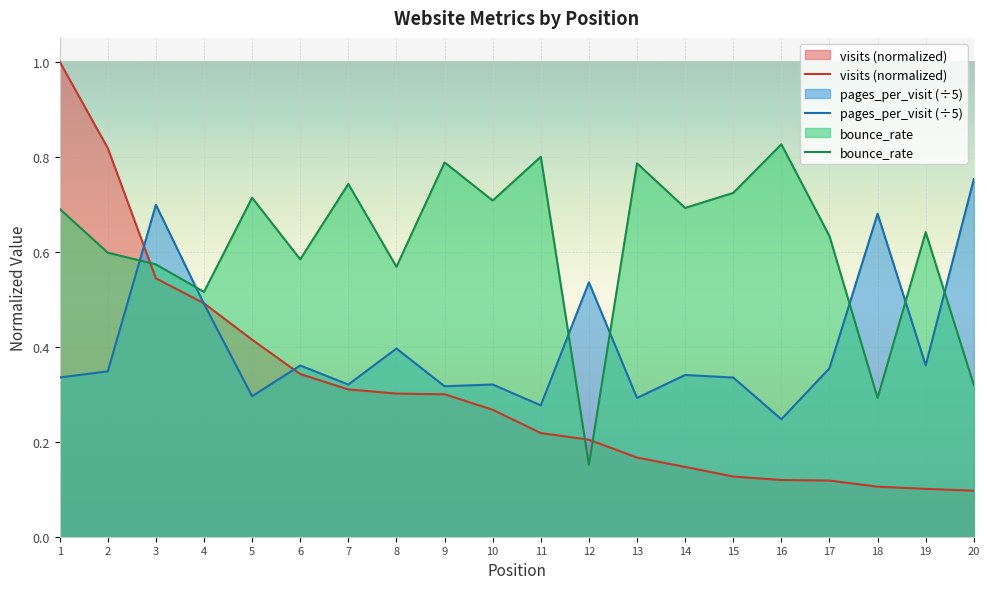

Reading right to left, list all the values displayed in this chart.

visits (normalized): 0.1	0.1	0.1	0.1	0.1	0.1	0.1	0.2	0.2	0.2	0.3	0.3	0.3	0.3	0.3	0.4	0.5	0.5	0.8	1.0
pages_per_visit (÷5): 0.8	0.4	0.7	0.4	0.2	0.3	0.3	0.3	0.5	0.3	0.3	0.3	0.4	0.3	0.4	0.3	0.5	0.7	0.3	0.3
bounce_rate: 0.3	0.6	0.3	0.6	0.8	0.7	0.7	0.8	0.2	0.8	0.7	0.8	0.6	0.7	0.6	0.7	0.5	0.6	0.6	0.7